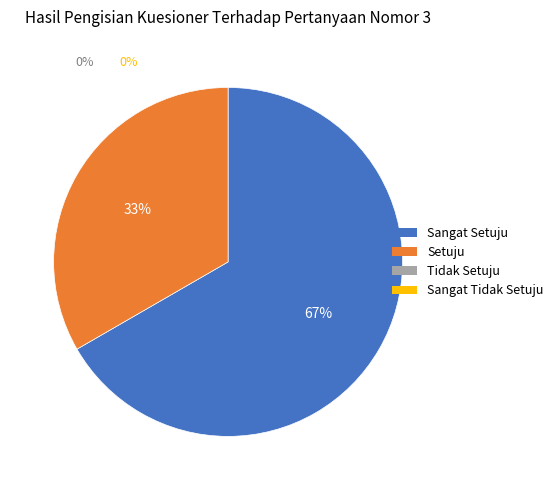

Is there any slice that represents more than half of the pie?

Yes